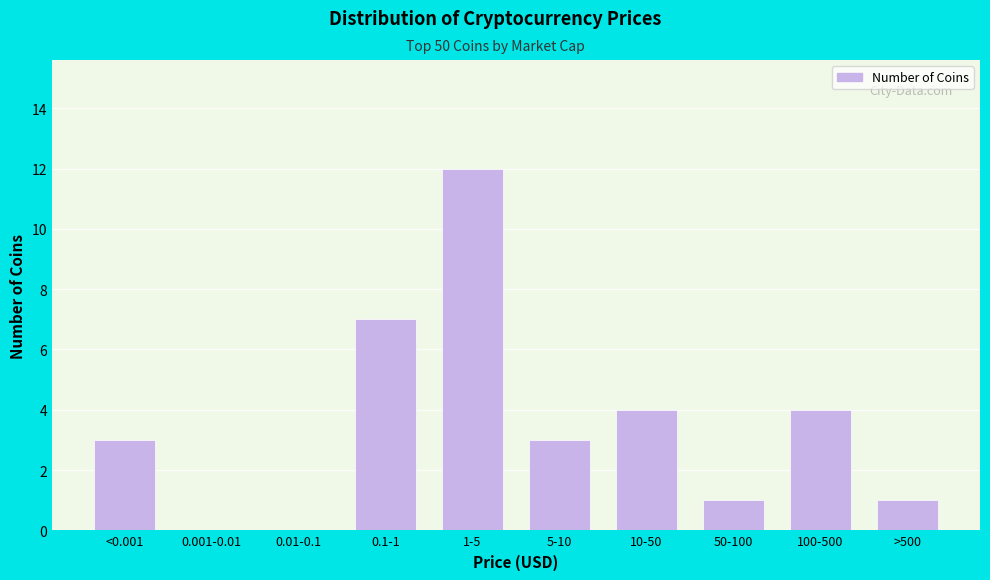

Reading left to right, what are all the values shown in this chart?

<0.001=3	0.001-0.01=0	0.01-0.1=0	0.1-1=7	1-5=12	5-10=3	10-50=4	50-100=1	100-500=4	>500=1